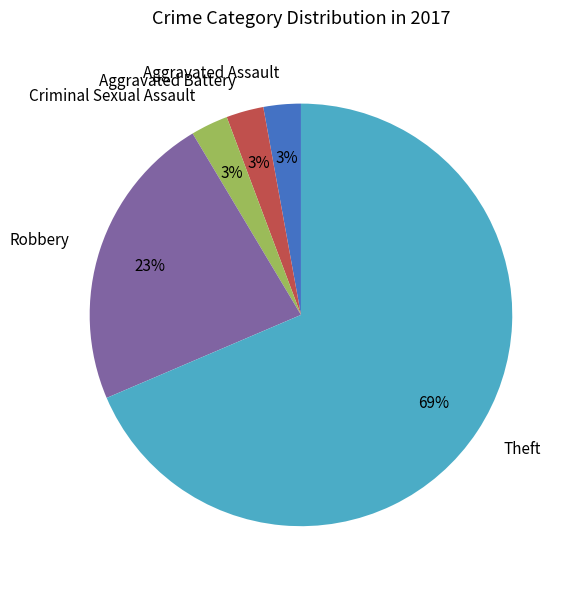

To the nearest percent, what is the combined percentage of Aggravated Assault and Robbery?

26%